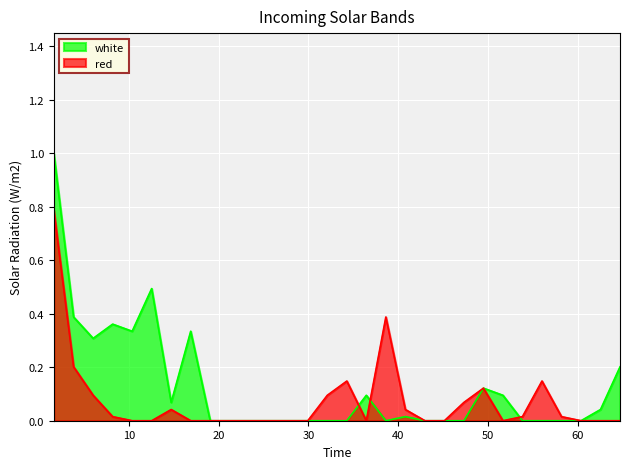

At which category is the sum across all series the highest?

1.654